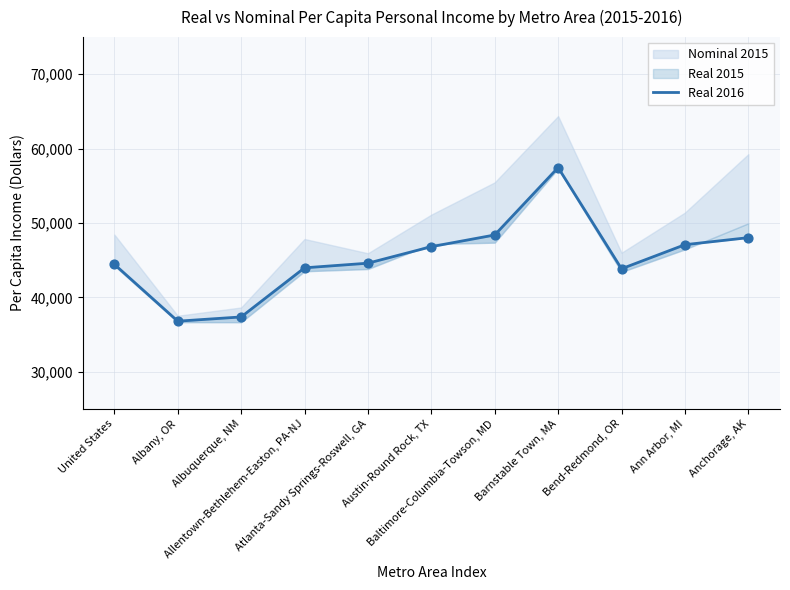

What is the change in value from Allentown-Bethlehem-Easton, PA-NJ to Atlanta-Sandy Springs-Roswell, GA?

+622